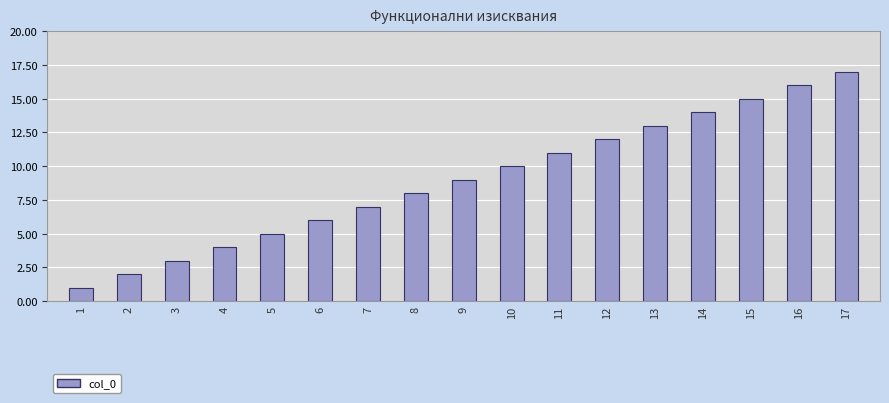

List the labels in order of value, smallest first.

1, 2, 3, 4, 5, 6, 7, 8, 9, 10, 11, 12, 13, 14, 15, 16, 17